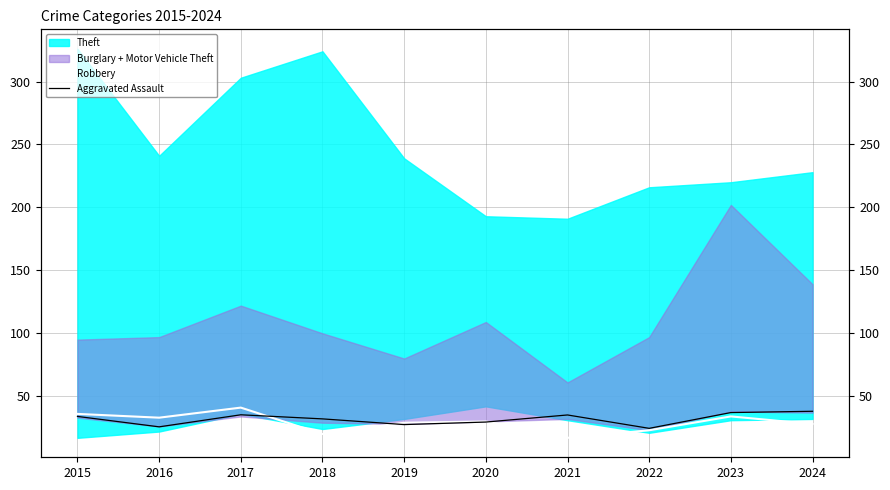

At which category is the sum across all series the highest?

2017